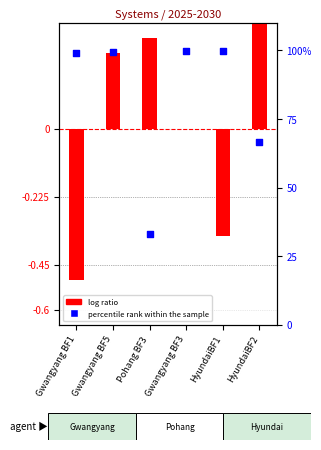

What are all the series names shown in the legend?

log ratio, percentile rank within the sample